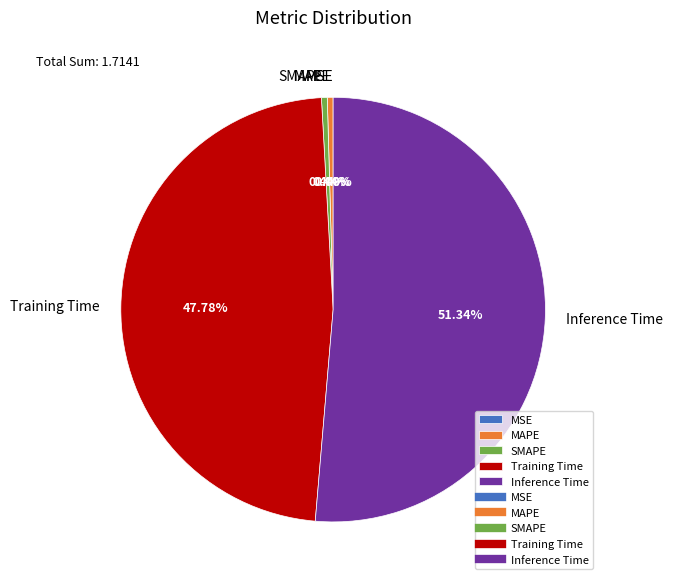

How much of the chart is everything except MAPE?

99.6%